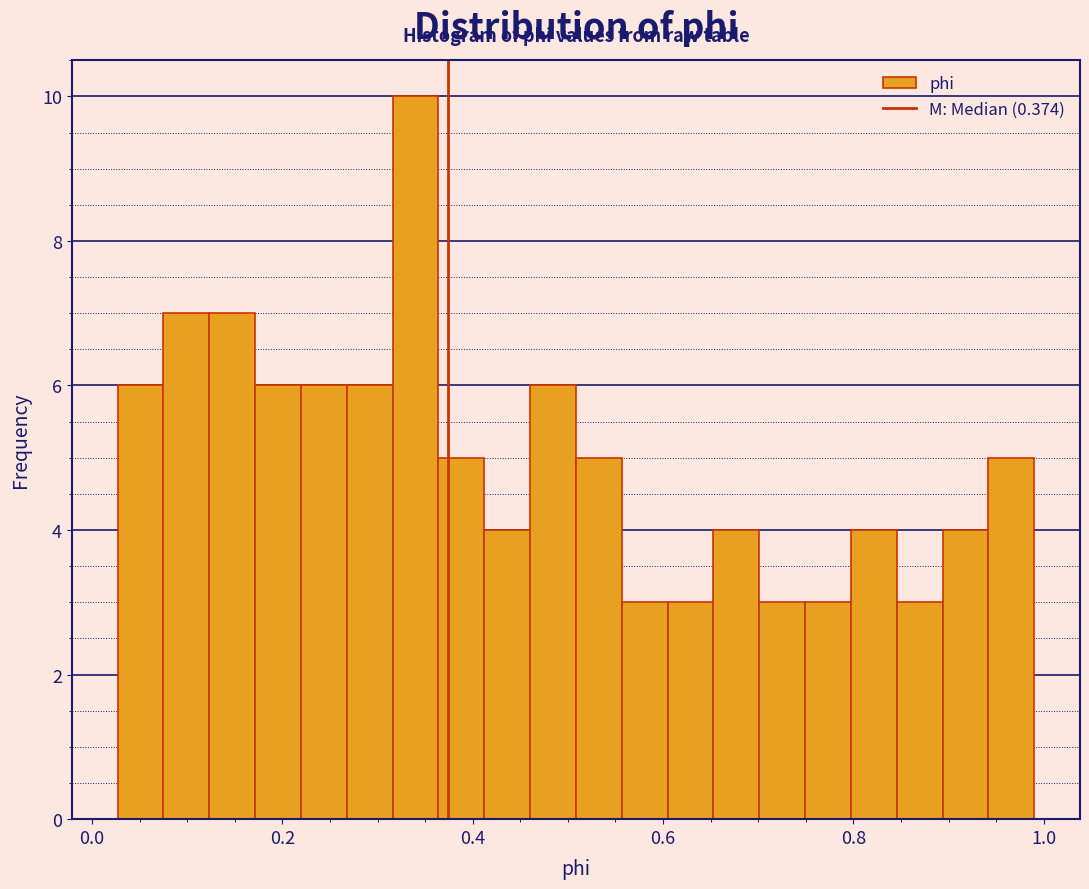

Read against the x-axis, roughly where is the centre of the tallest bar?

0.34